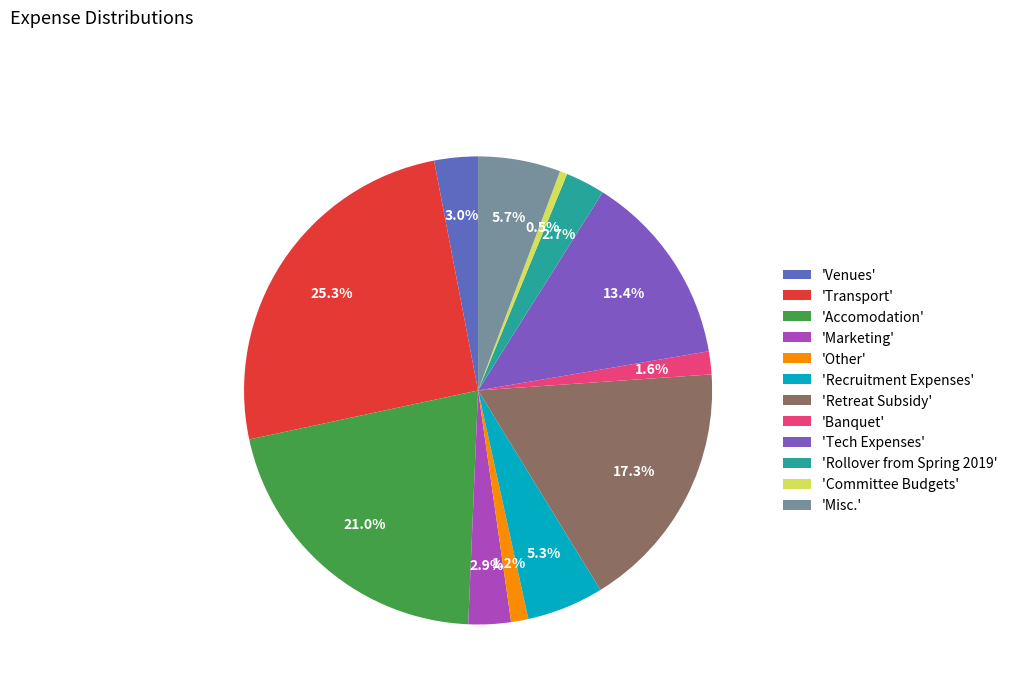

How many segments does this pie chart have?

12